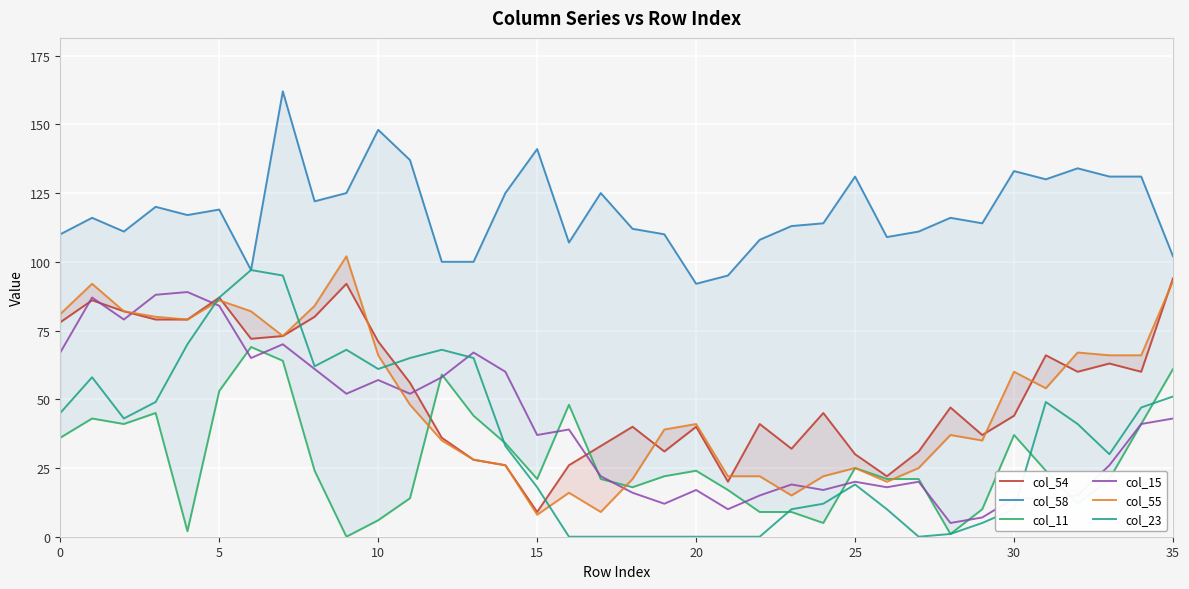

Between 9 and 35, which is larger?

35